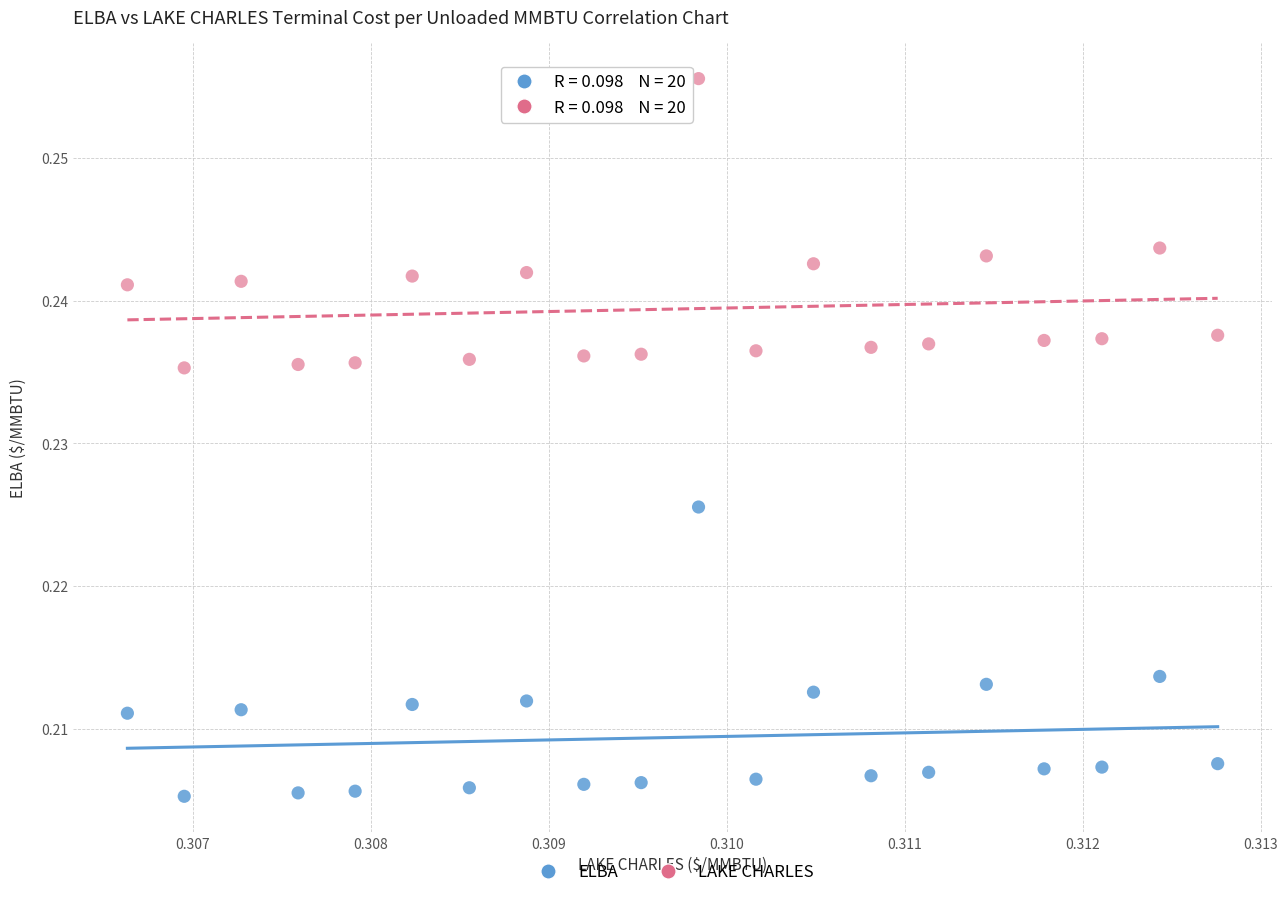

How many data points are displayed?

40